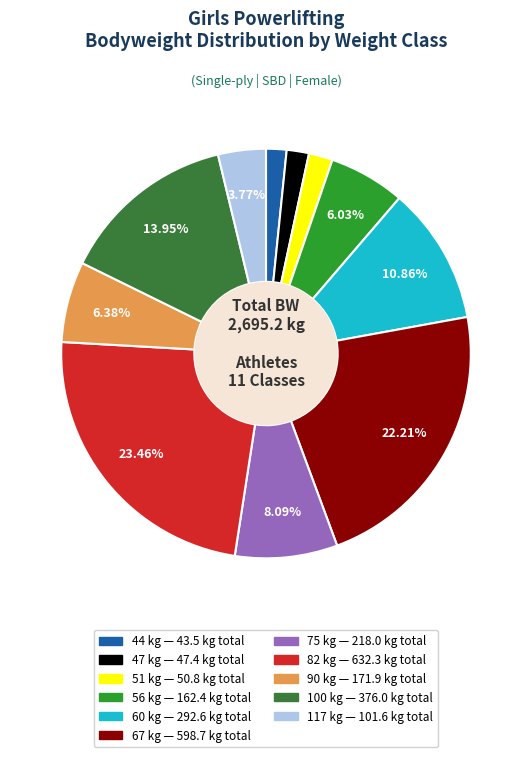

How many segments does this pie chart have?

11